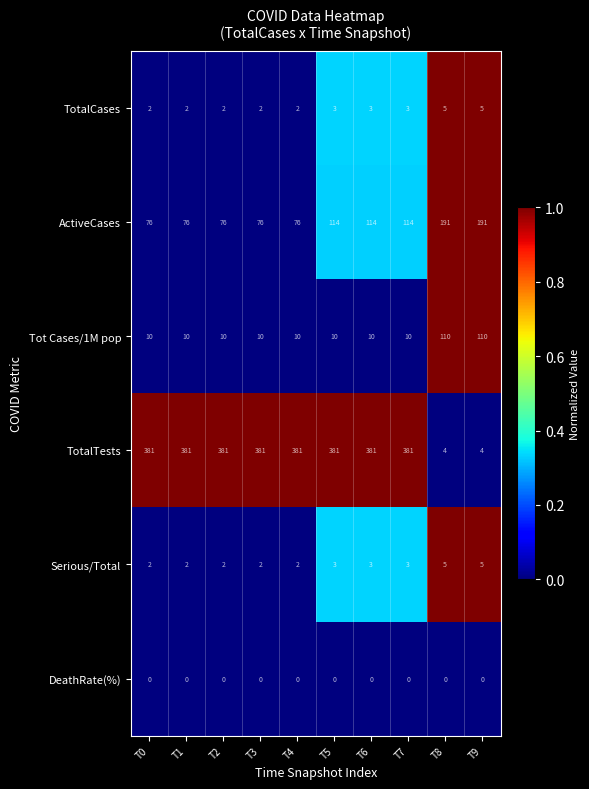

What is the average value of the Tot Cases/1M pop series?

30